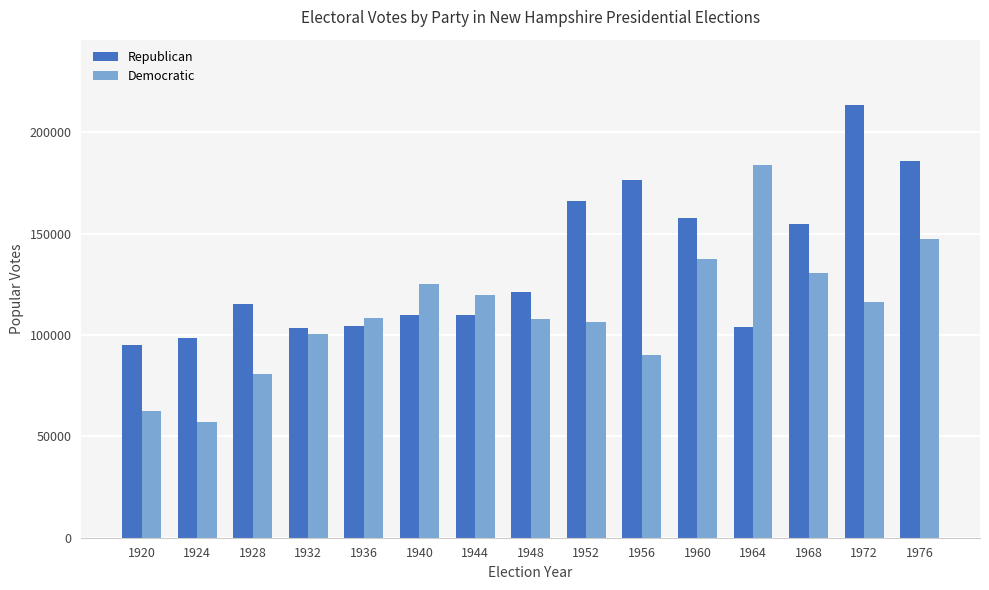

Is it true that Democratic equals 147635 at 1976?

True